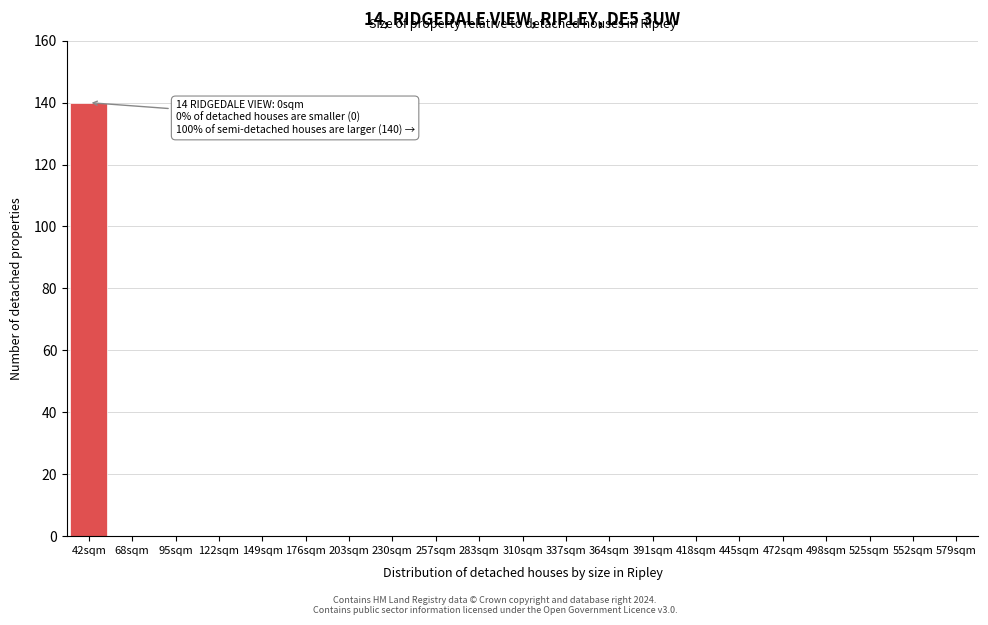

Reading left to right, list all the values displayed in this chart.

42sqm=140	68sqm=0	95sqm=0	122sqm=0	149sqm=0	176sqm=0	203sqm=0	230sqm=0	257sqm=0	283sqm=0	310sqm=0	337sqm=0	364sqm=0	391sqm=0	418sqm=0	445sqm=0	472sqm=0	498sqm=0	525sqm=0	552sqm=0	579sqm=0